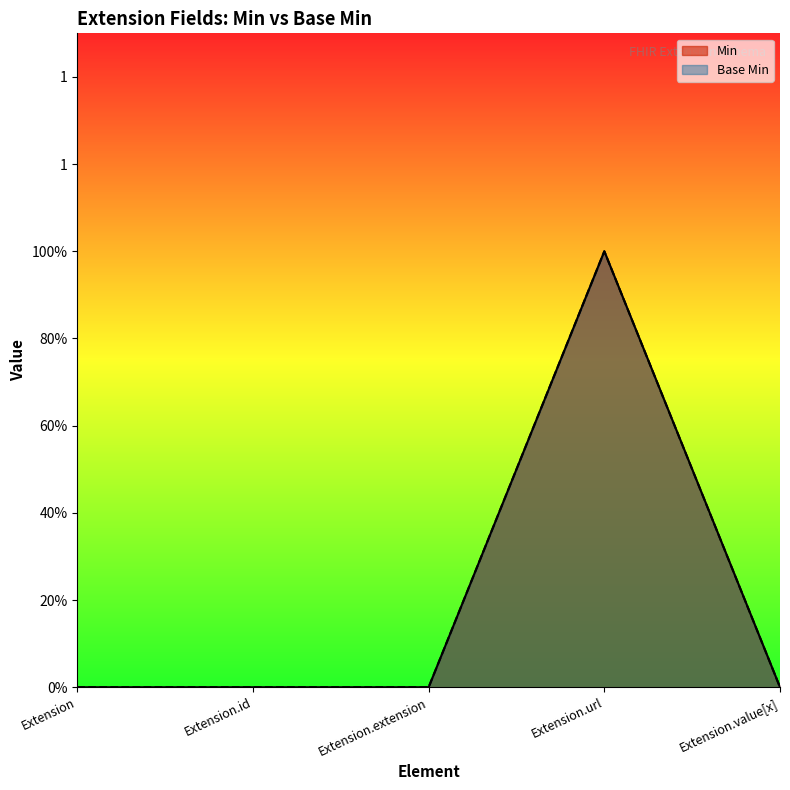

True or false: Min and Base Min cross at least once.

False